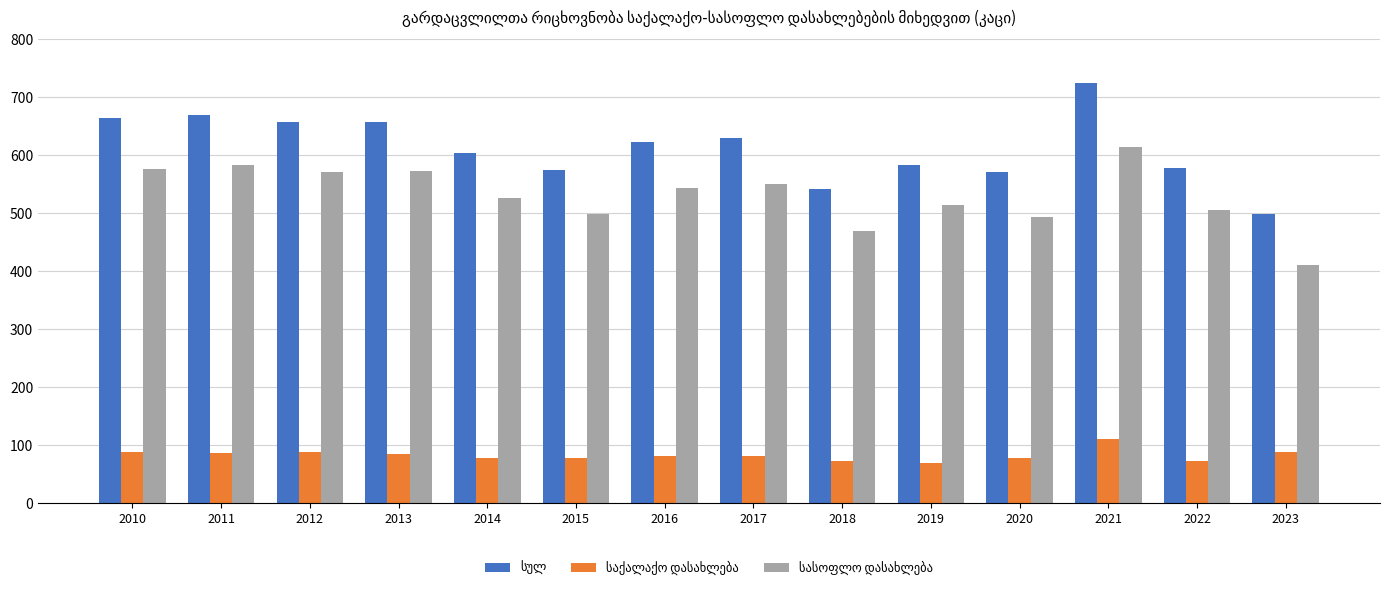

What is the greatest value displayed?

725